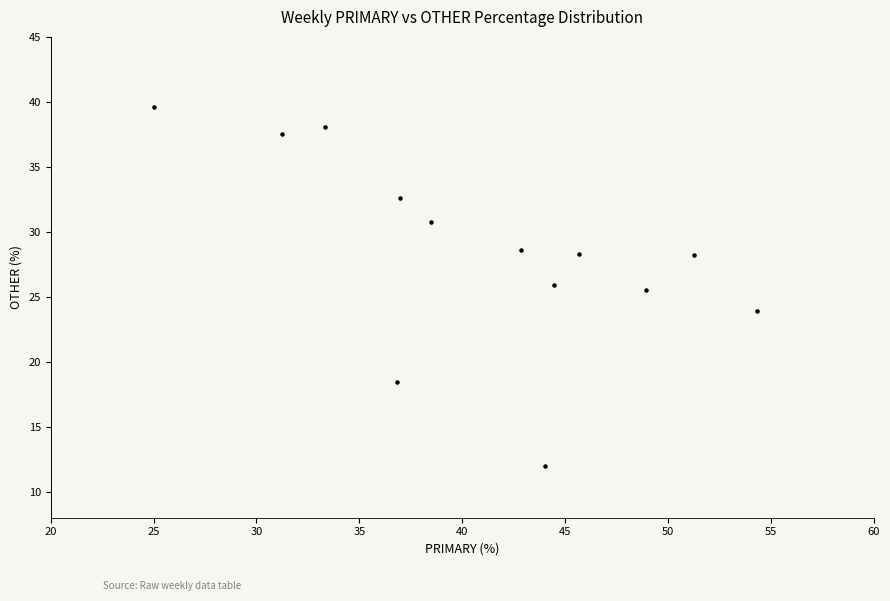

What is the range of Y values (max minus min)?

27.6